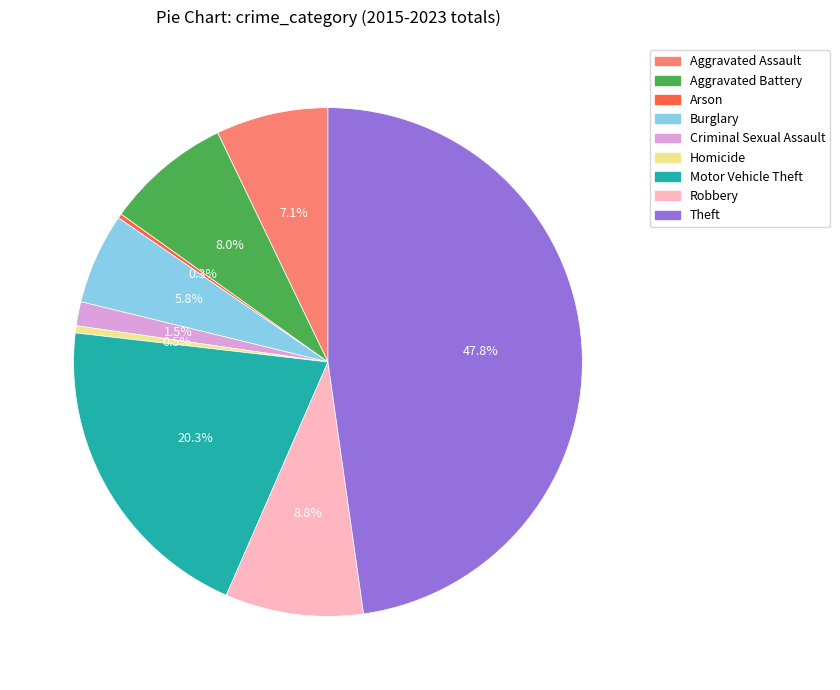

True or false: Robbery accounts for 9% of the total.

True